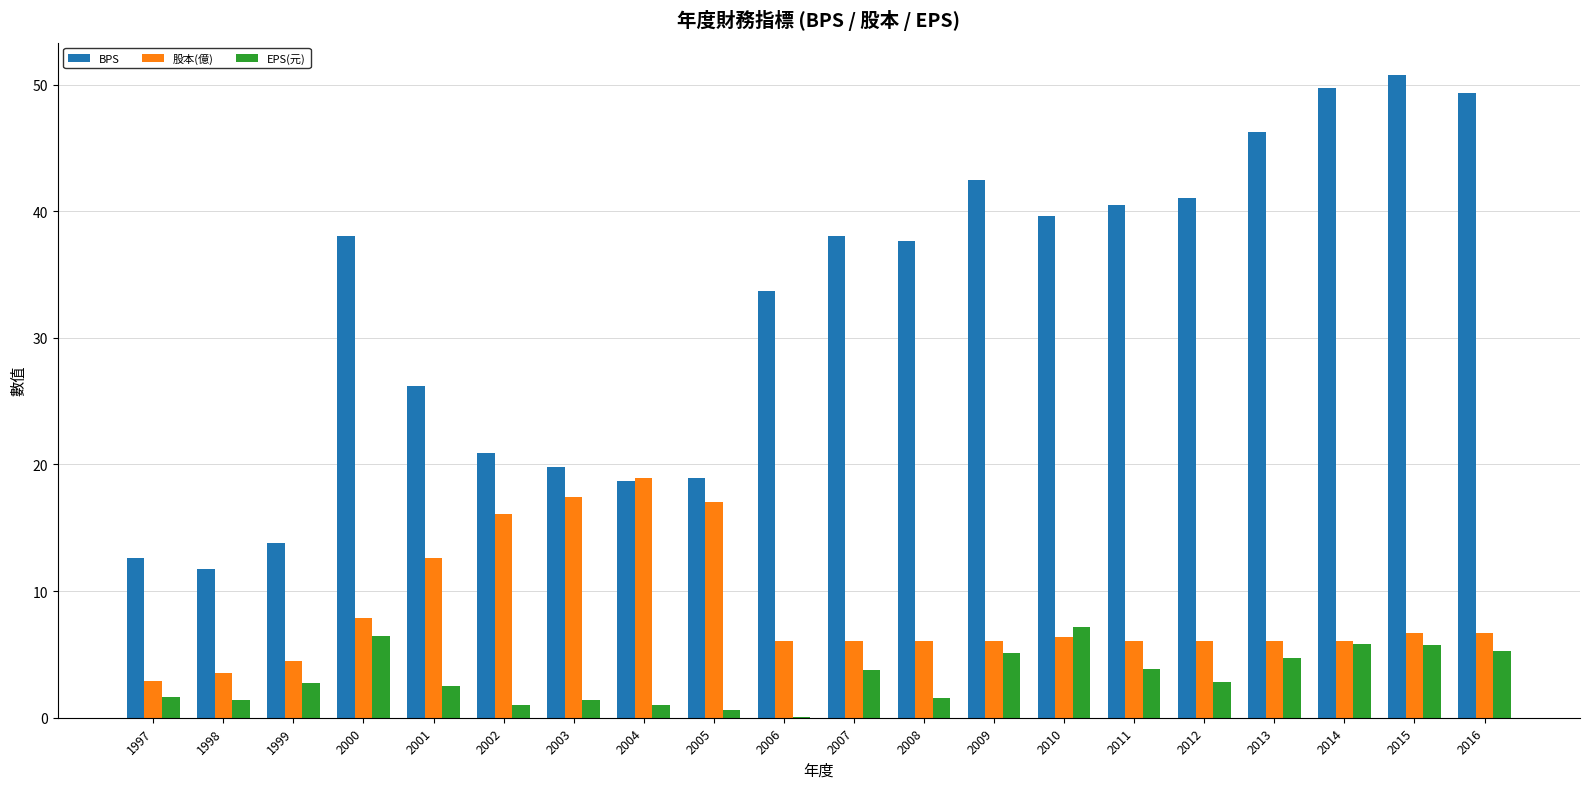

What is the highest value of the EPS(元) series?

7.2